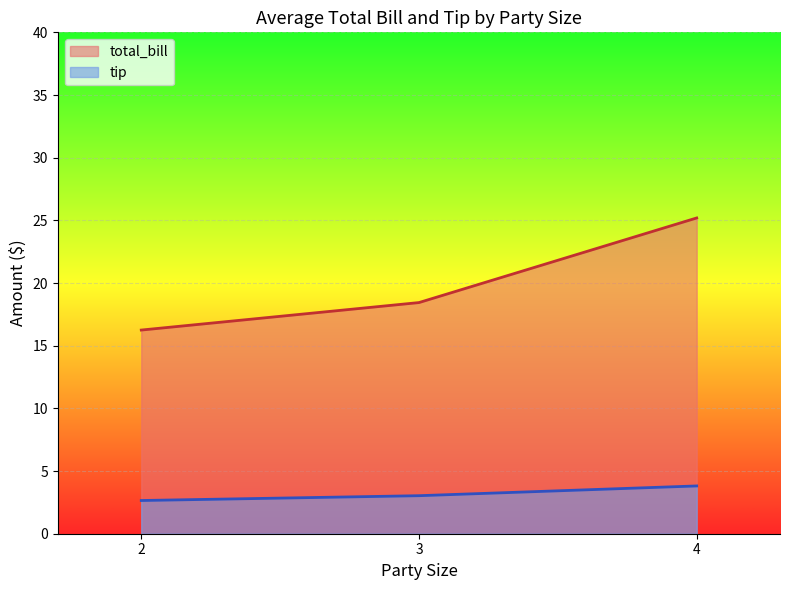

The total_bill series shows 18.4 at 3. True or false?

True